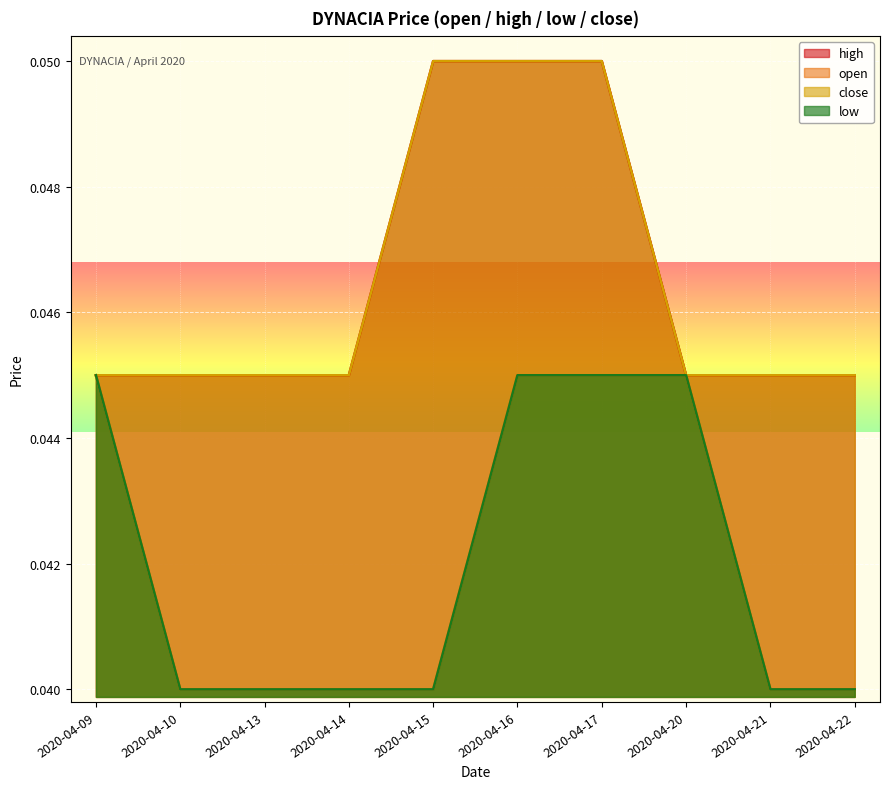

Which category has the lowest value in the close series?

2020-04-09